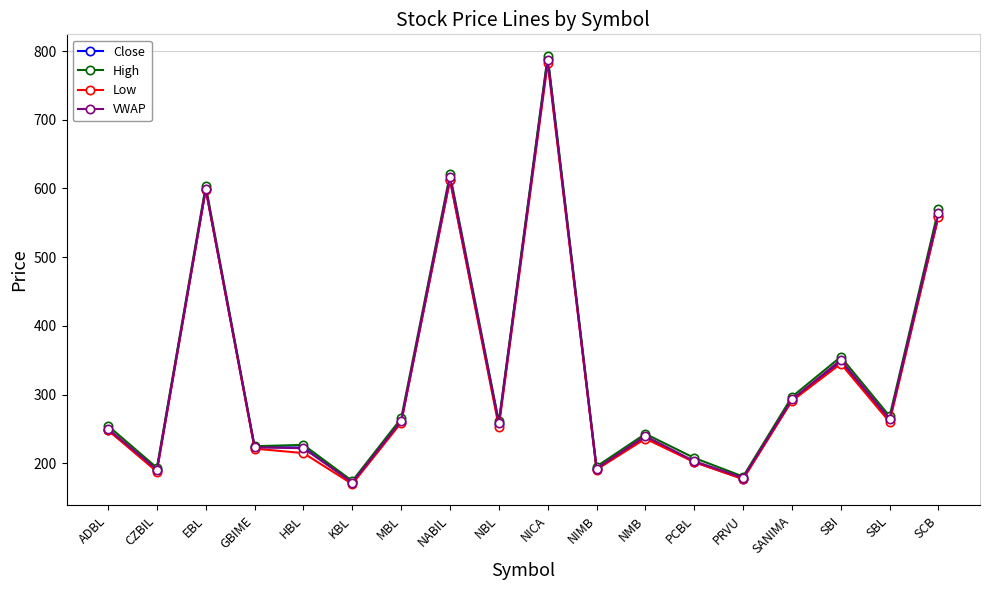

At which category does the chart reach its peak across all series?

NICA